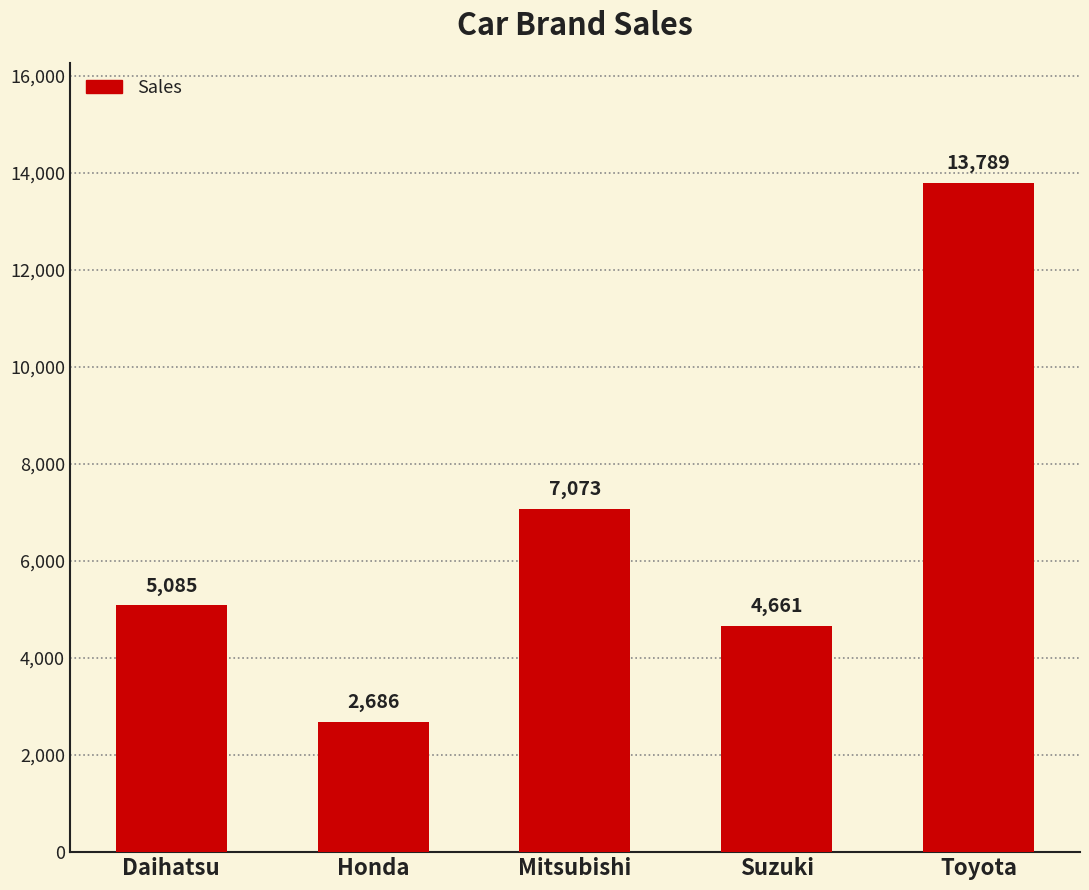

What is the difference between the maximum and minimum values?

11103